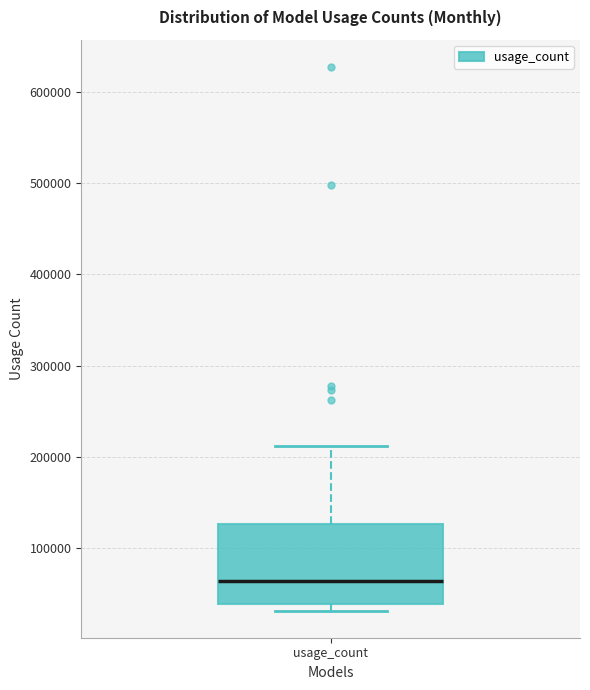

Transcribe this box plot: give where the median line is, the range the box spans, and where the two whiskers end, as read against the y-axis. The values are not printed on the chart, so give them approximately, as read against the axis.

median 60000, box 40000 to 130000, whiskers 30000 to 210000